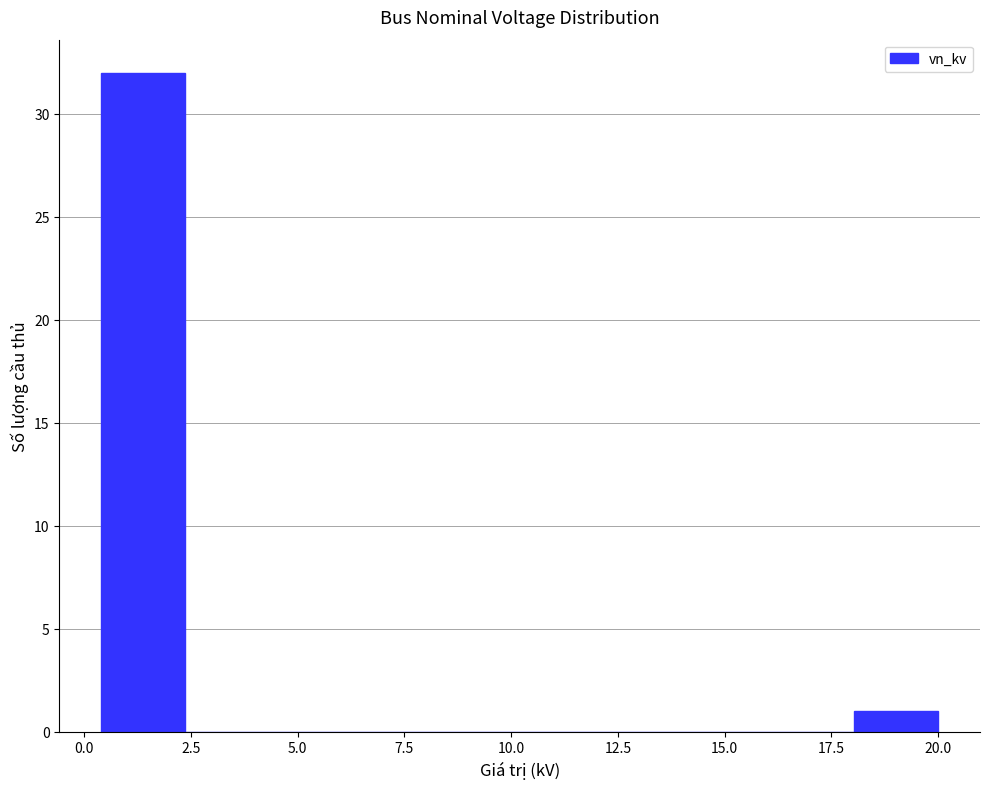

Read against the x-axis, roughly where is the centre of the tallest bar?

1.5